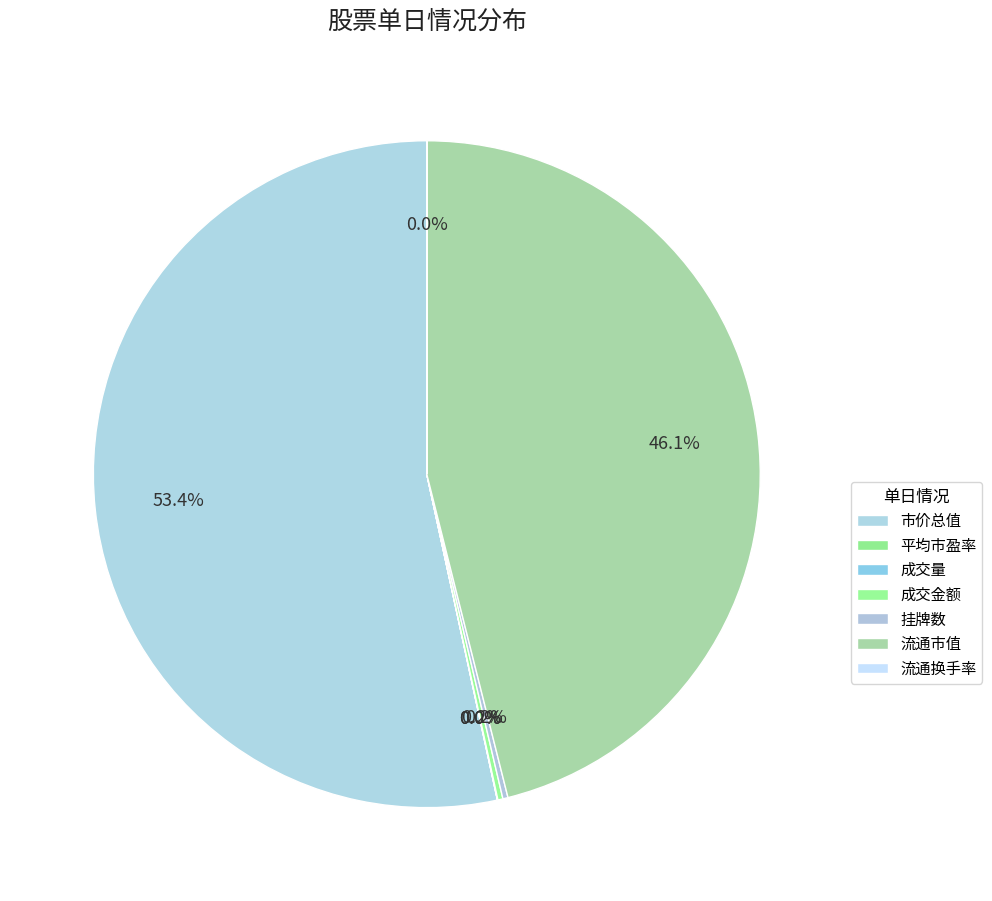

Which category has the biggest portion of the pie?

市价总值